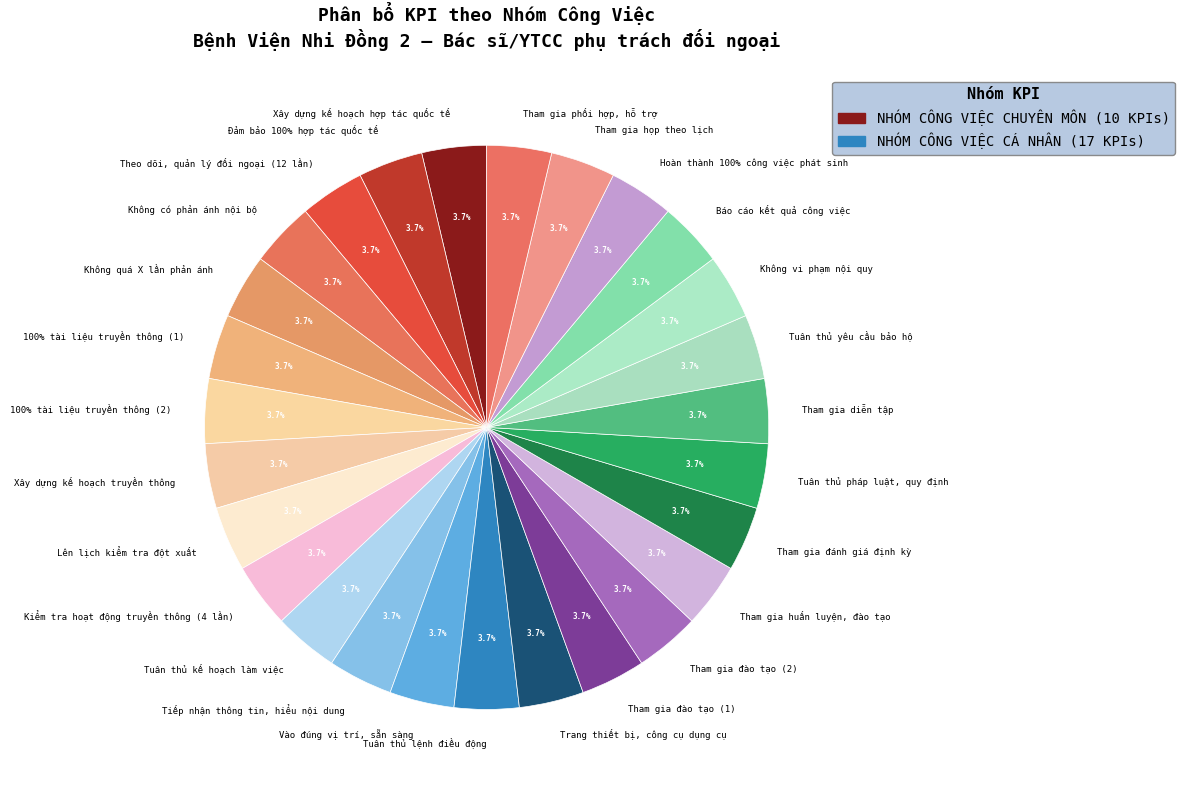

Which category has the smallest portion of the pie?

NHÓM CÔNG VIỆC CHUYÊN MÔN